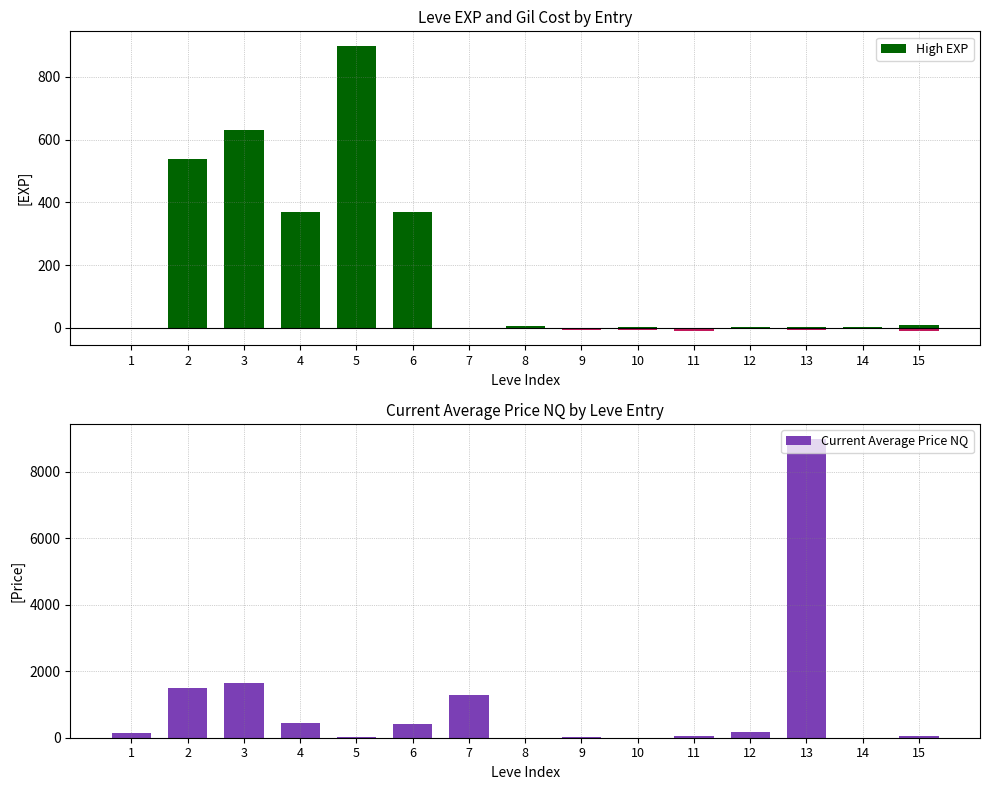

How many positive values are there?

12